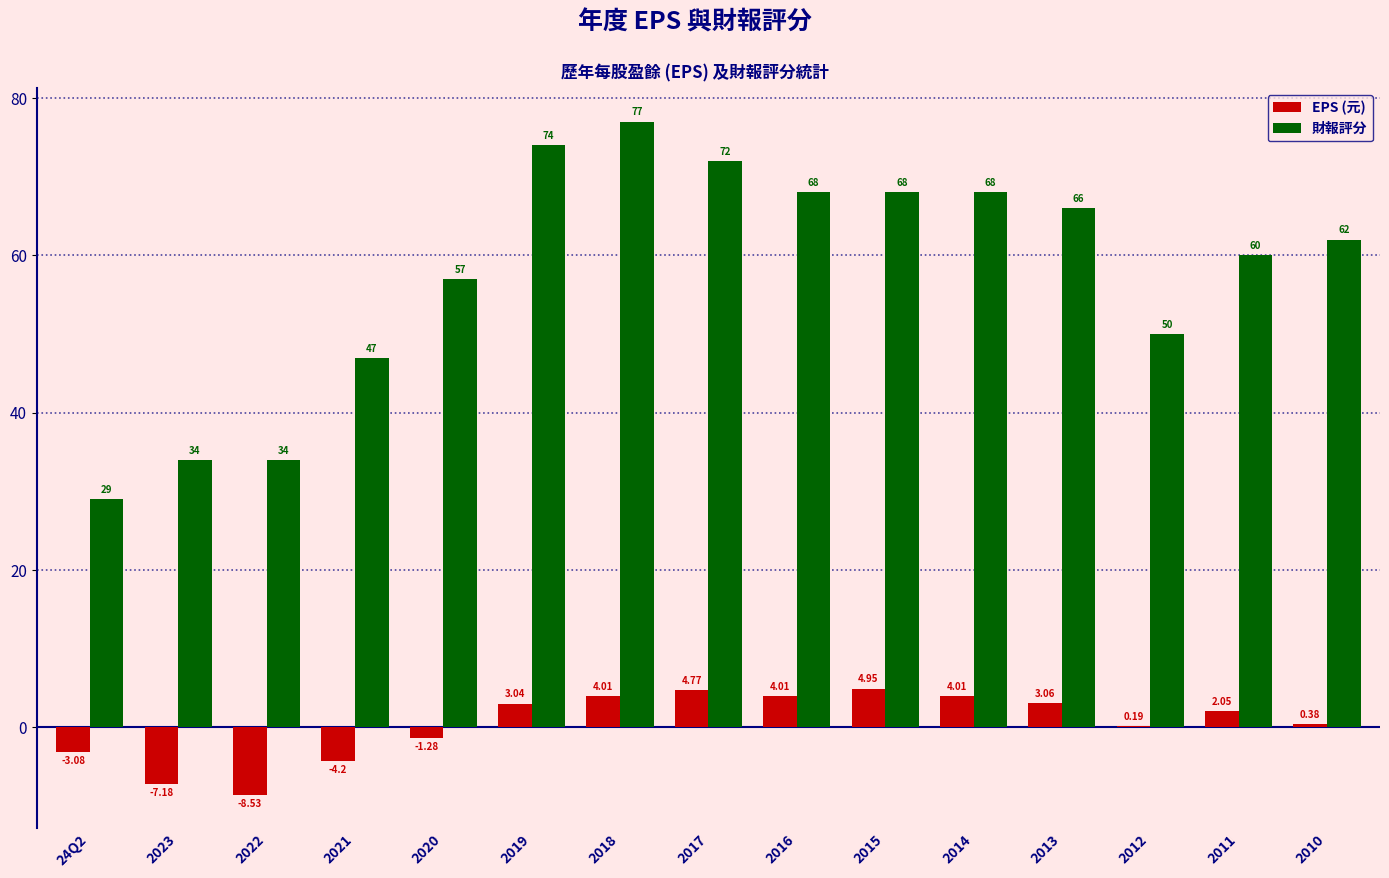

What is the sum of the 財報評分 values at 2021 and 24Q2?

76.0